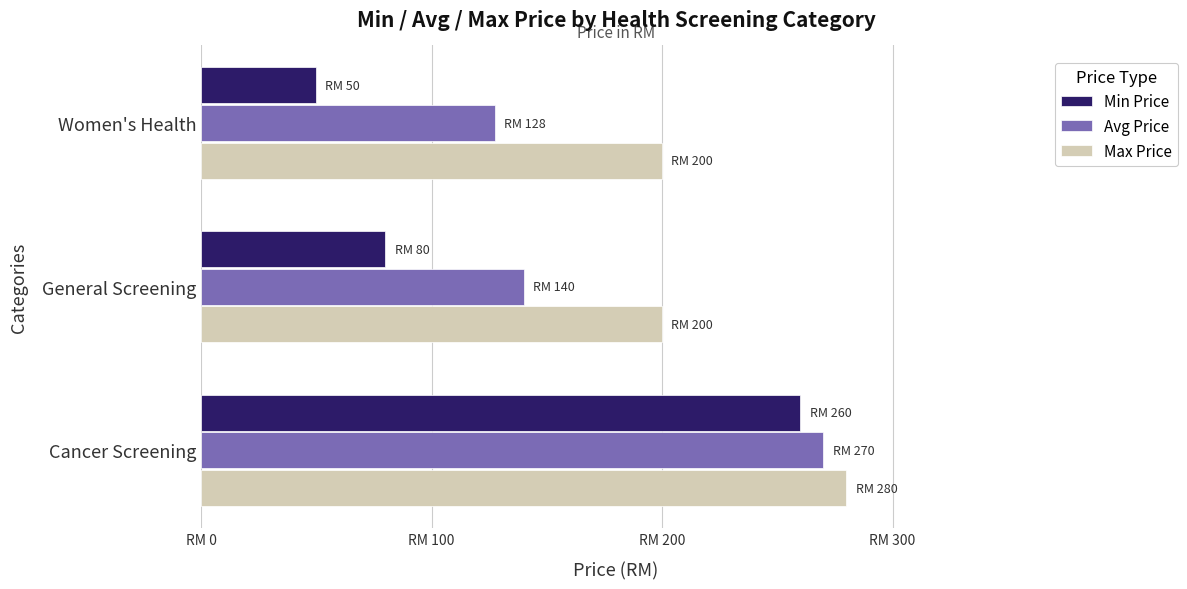

At which category is the sum across all series the highest?

Cancer Screening